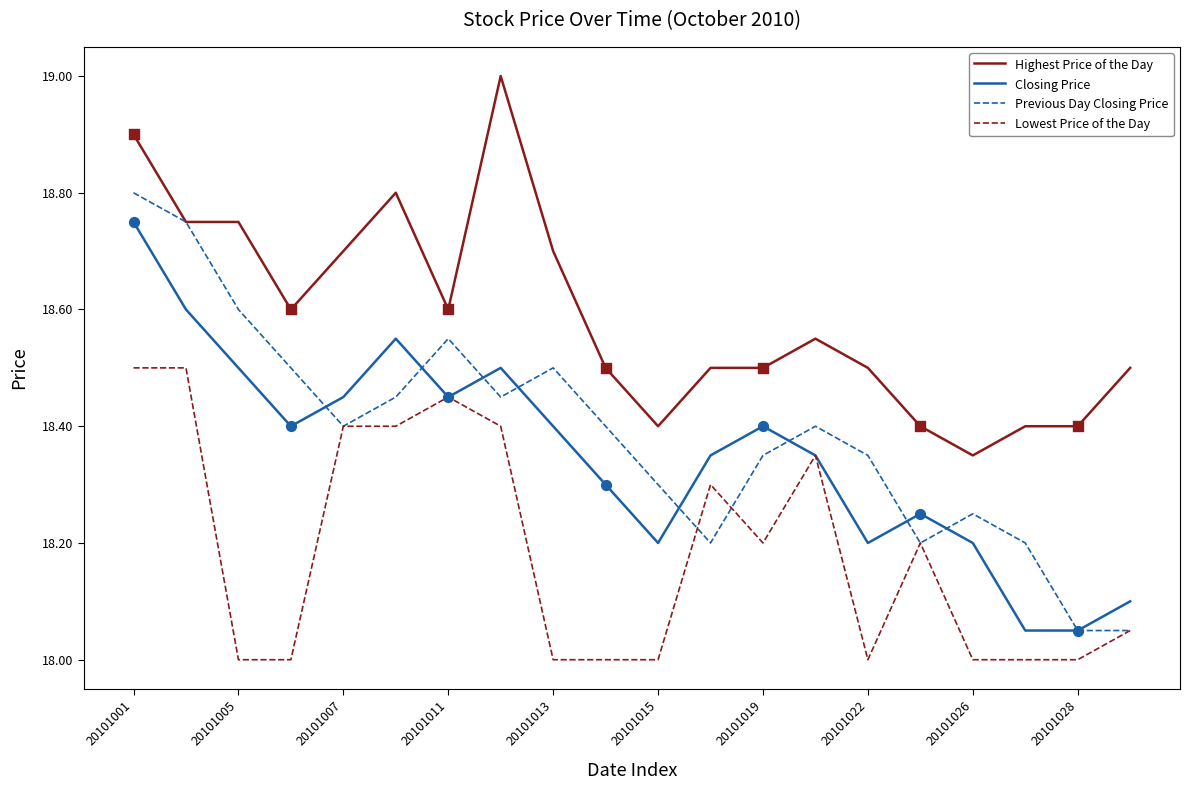

What are all the series names shown in the legend?

Highest Price of the Day, Closing Price, Previous Day Closing Price, Lowest Price of the Day